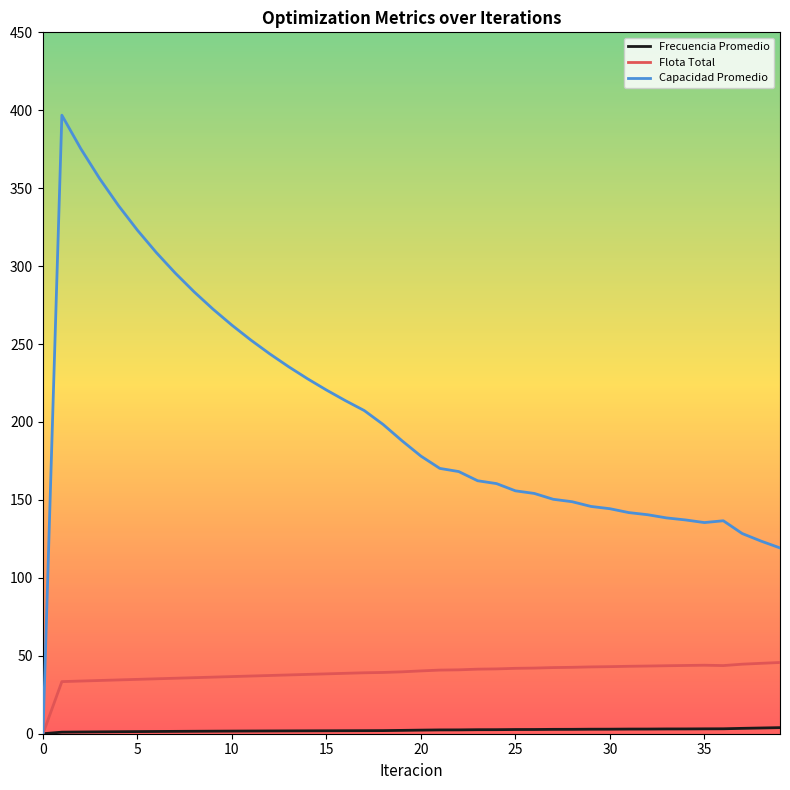

What is the difference between the maximum and minimum values in the Flota Total series?

45.7